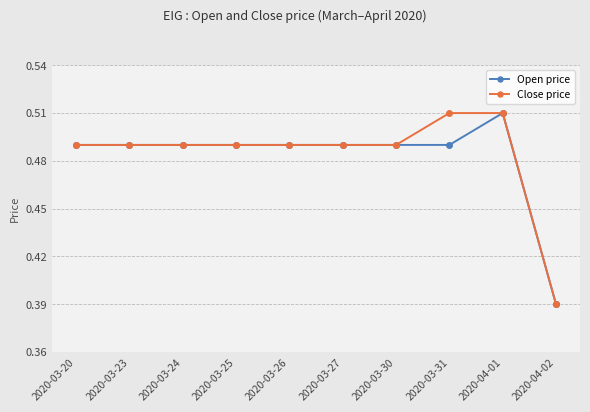

Which category has the lowest value in the Open price series?

2020-04-02